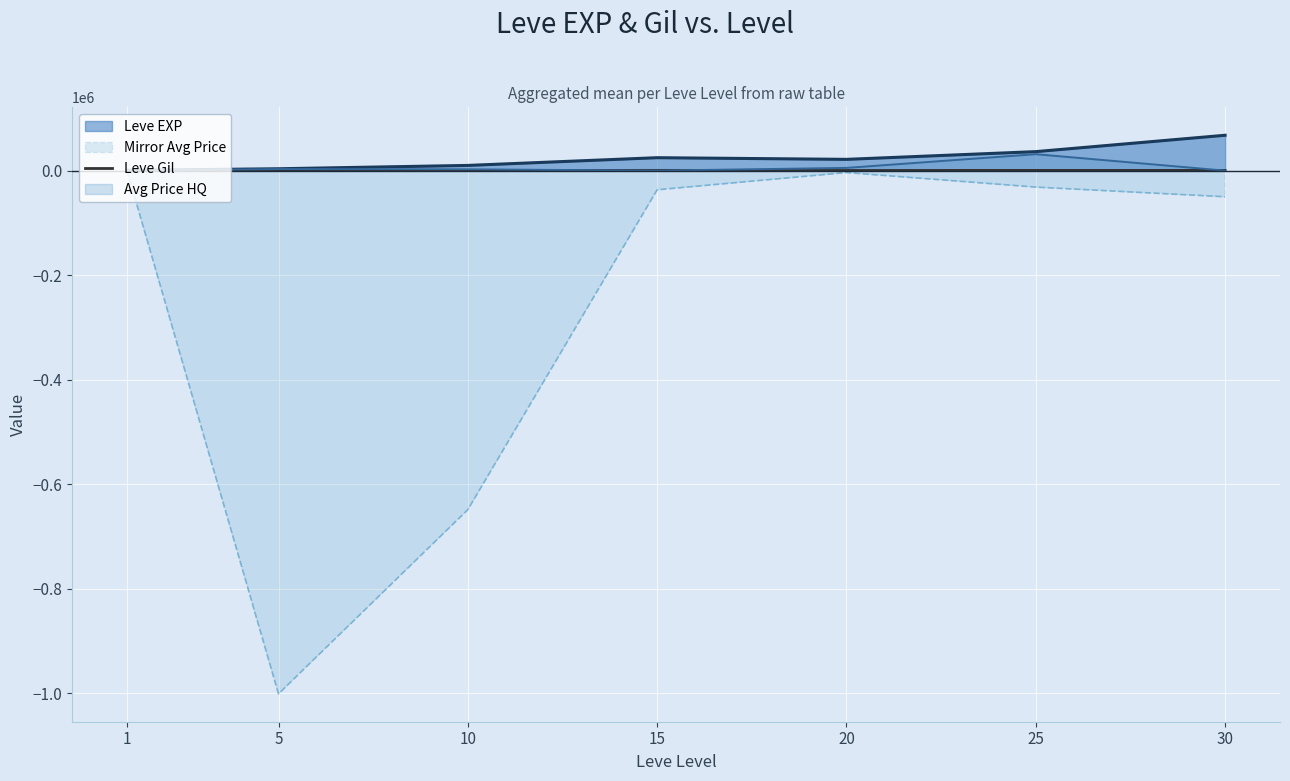

The chart shows a value of 74 at 5. True or false?

False